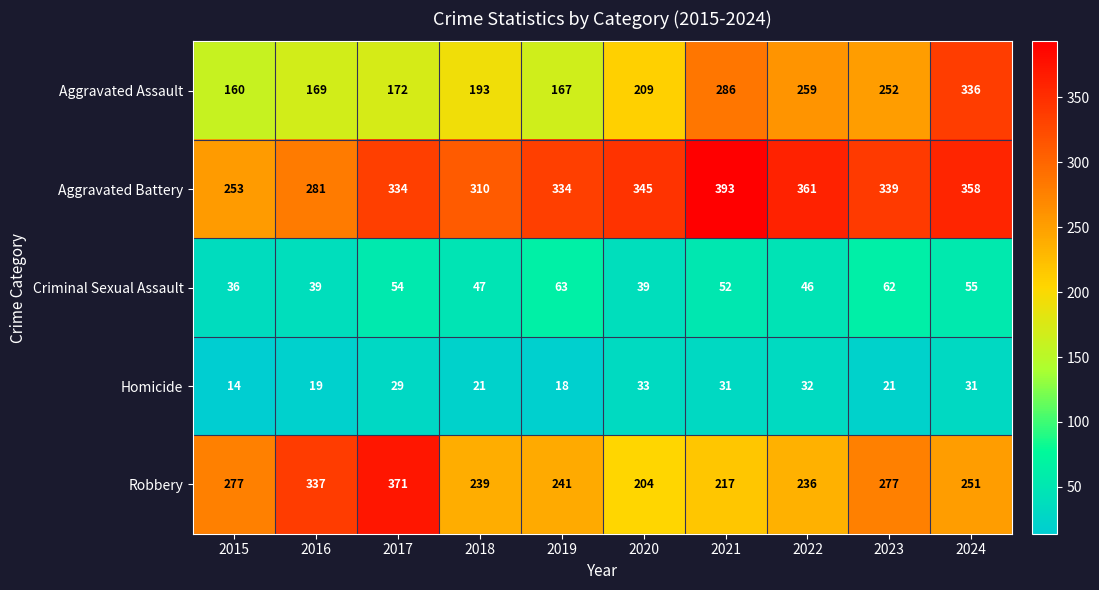

At which label does Robbery reach its minimum?

2020